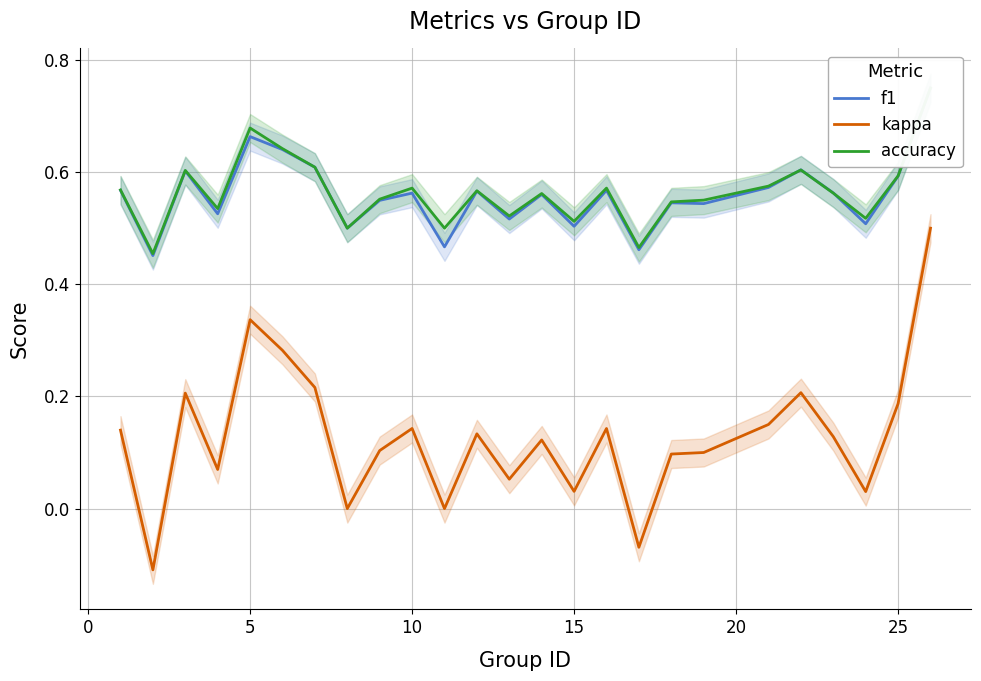

Reading right to left, extract all data points from this chart.

f1: 0.7	0.6	0.5	0.6	0.6	0.6	0.5	0.5	0.5	0.6	0.5	0.6	0.5	0.6	0.5	0.6	0.5	0.5	0.6	0.6	0.7	0.5	0.6	0.5	0.6
kappa: 0.5	0.2	0.0	0.1	0.2	0.2	0.1	0.1	-0.1	0.1	0.0	0.1	0.1	0.1	0.0	0.1	0.1	0.0	0.2	0.3	0.3	0.1	0.2	-0.1	0.1
accuracy: 0.8	0.6	0.5	0.6	0.6	0.6	0.6	0.5	0.5	0.6	0.5	0.6	0.5	0.6	0.5	0.6	0.6	0.5	0.6	0.6	0.7	0.5	0.6	0.5	0.6